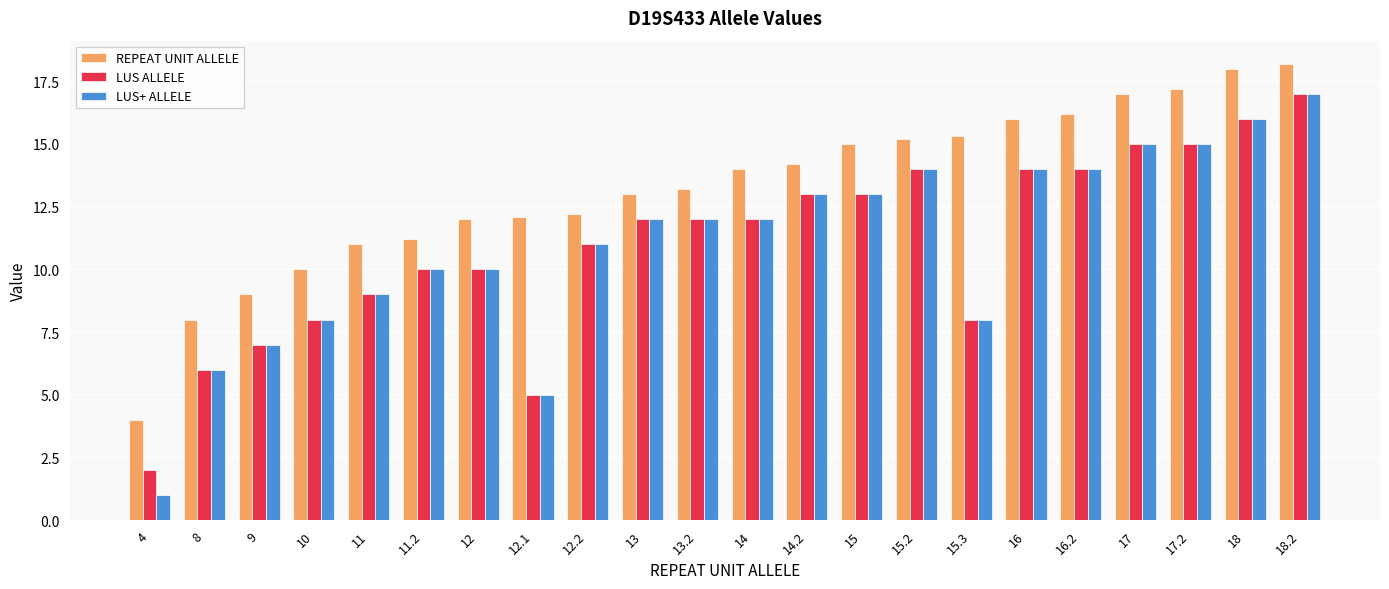

What is the lowest value of the LUS+ ALLELE series?

1.0